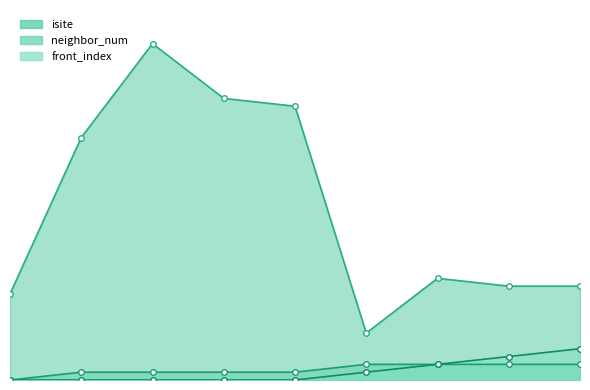

List the series in order of their peak value, lowest first.

neighbor_num, front_index, isite